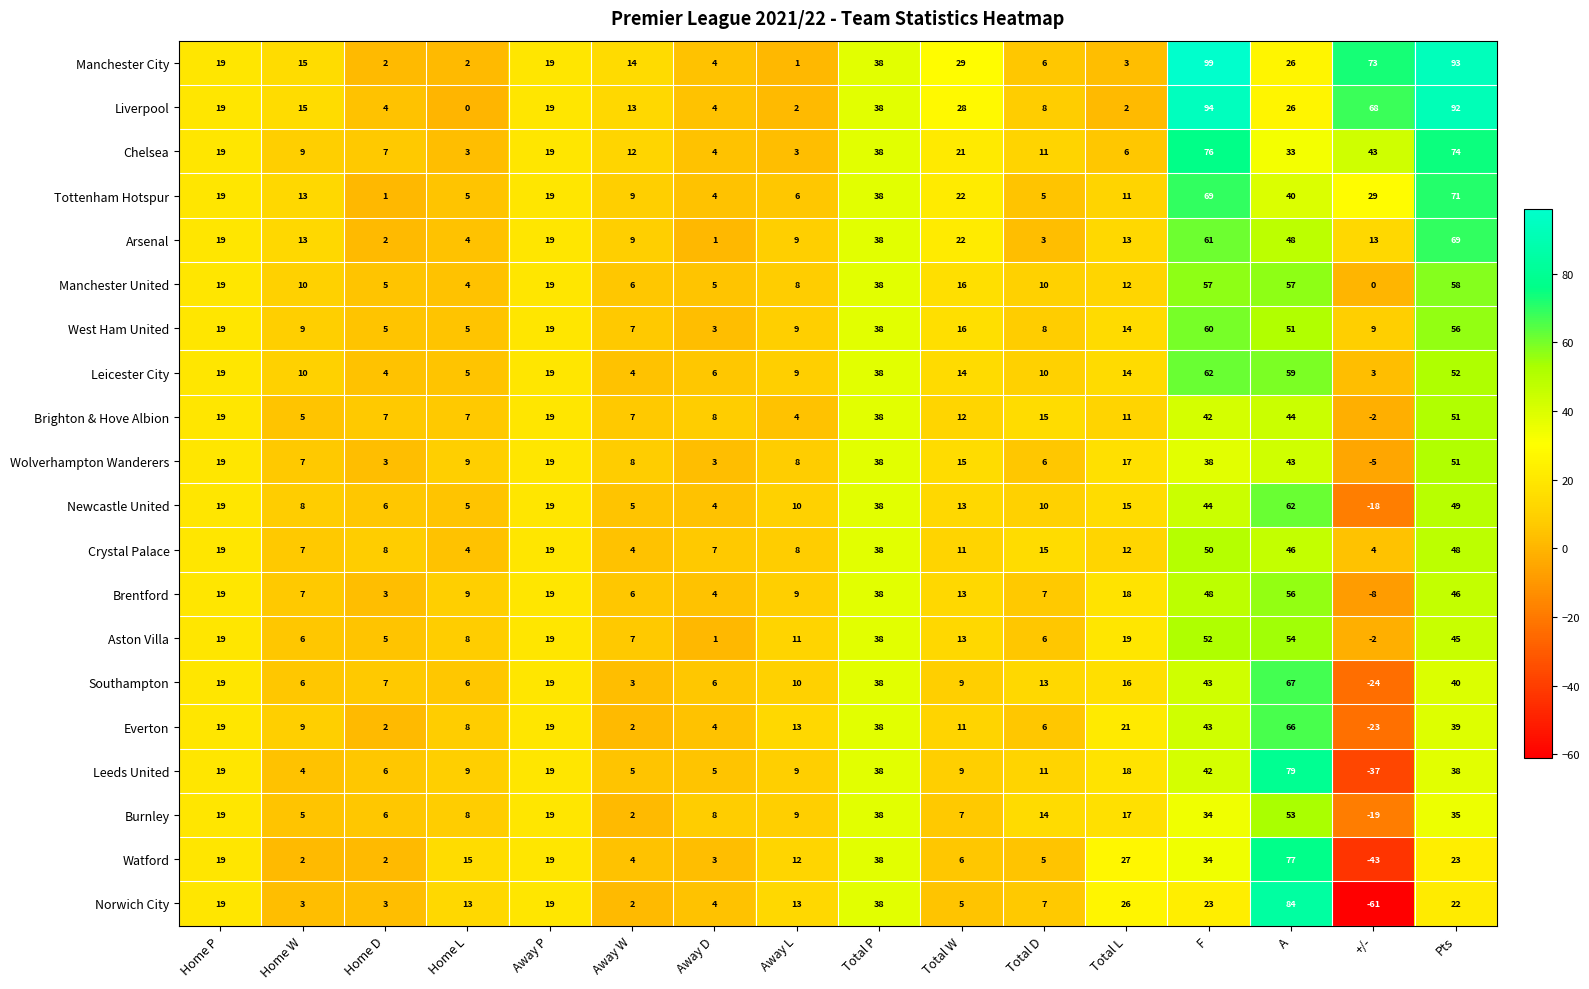

What is the lowest value of the Wolverhampton Wanderers series?

-5